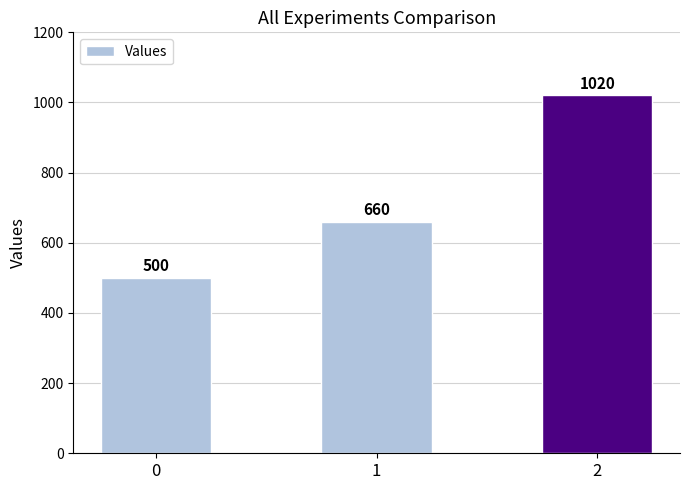

Rank the categories by value from lowest to highest.

0, 1, 2